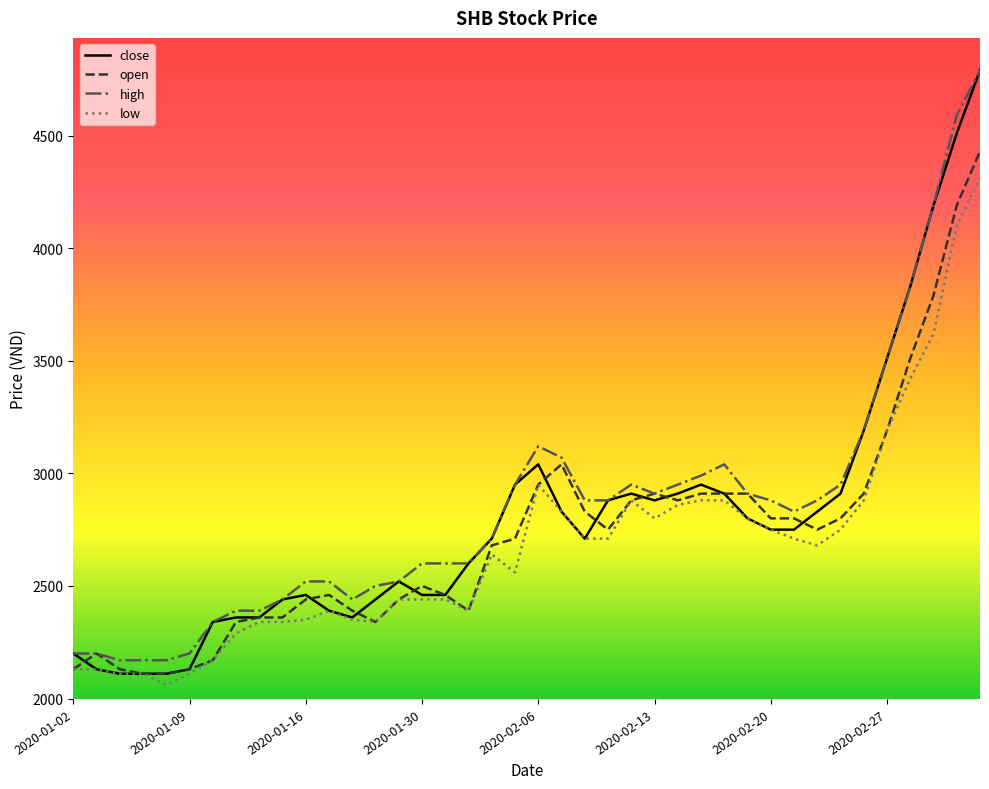

What is the maximum value shown in the chart?

4790